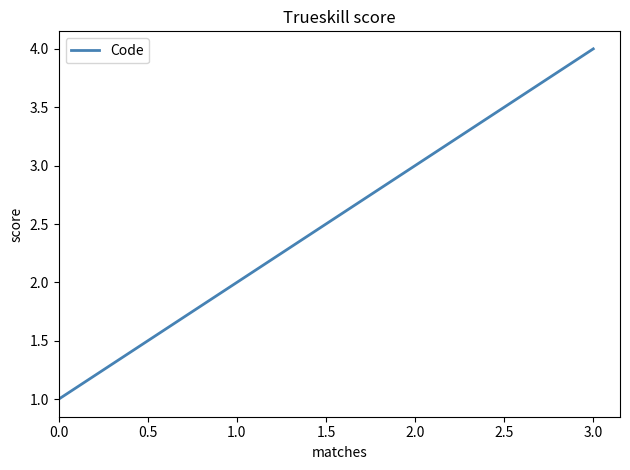

Is this an area chart (filled region under the line)?

No